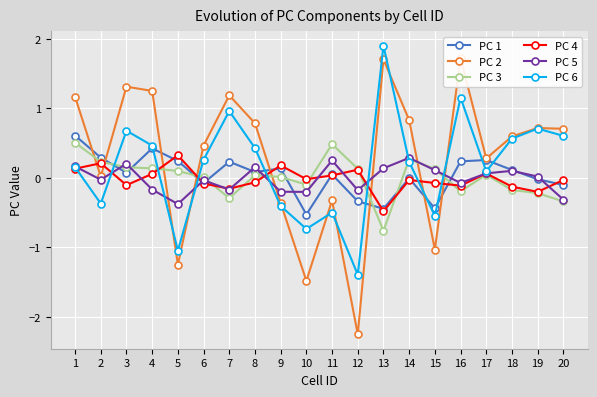

Count the number of data series in this chart.

6